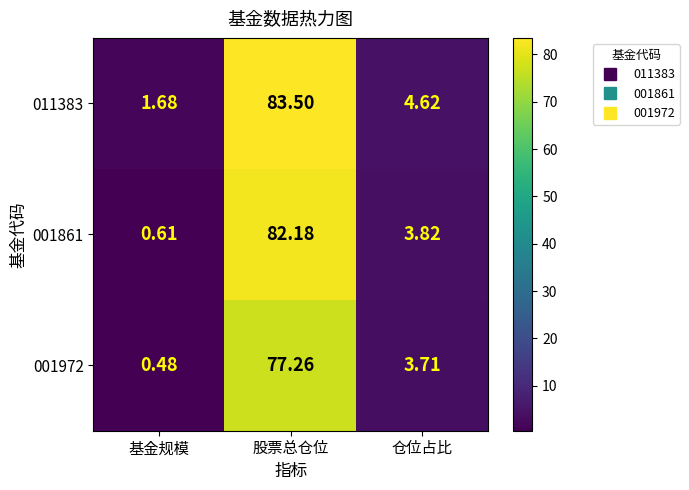

At which label does 001861 reach its minimum?

基金规模